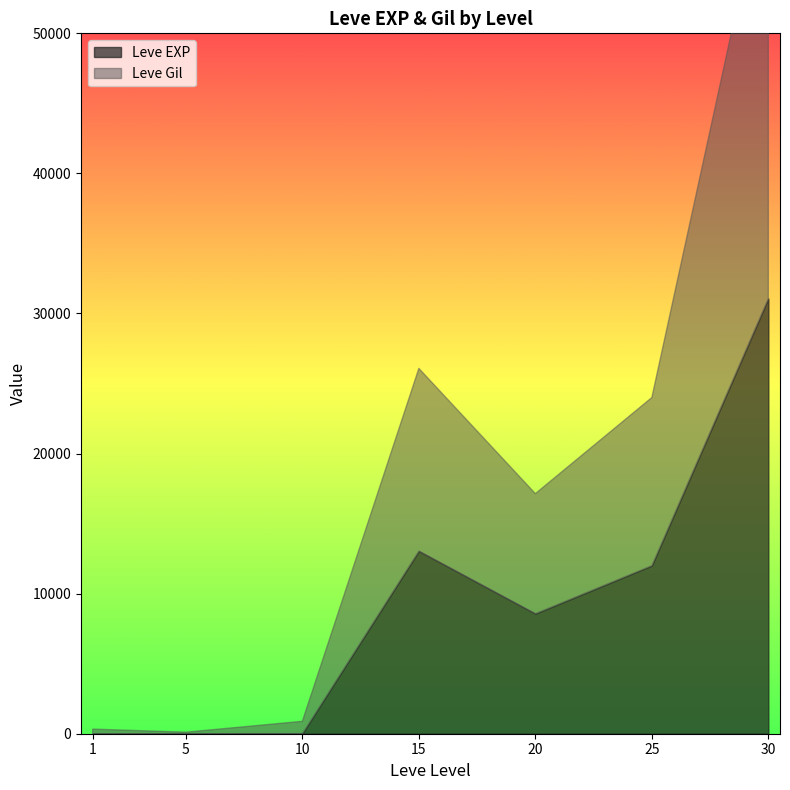

Read the Leve Gil value at 1, to the nearest 10.

330